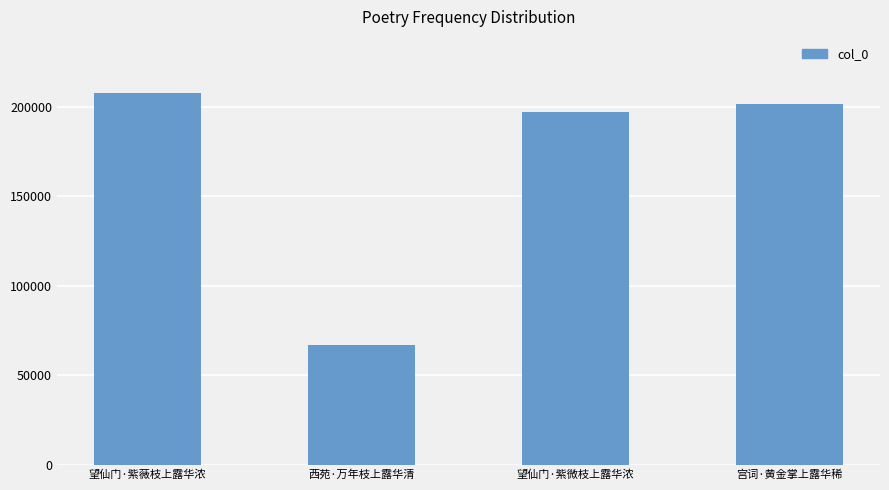

What is the difference between the values at 望仙门·紫微枝上露华浓 and 望仙门·紫薇枝上露华浓?

10690